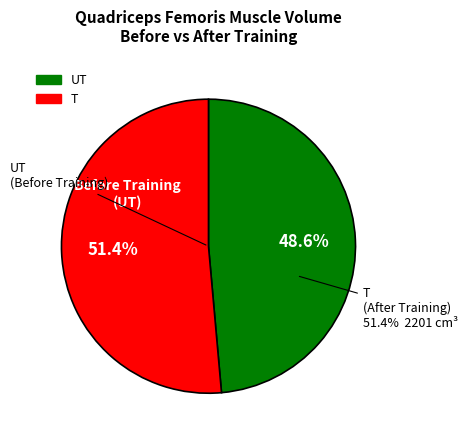

To the nearest percent, what percentage of the pie is UT?

49%